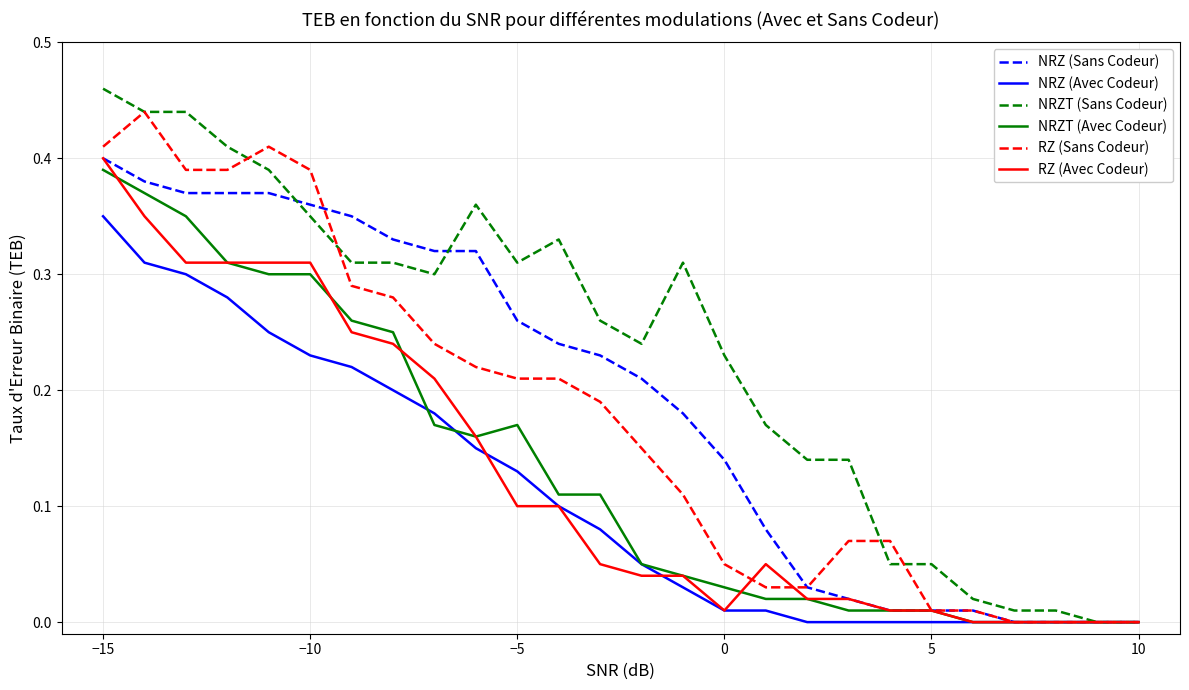

What is the sum of all NRZ (Avec Codeur) values?

2.9